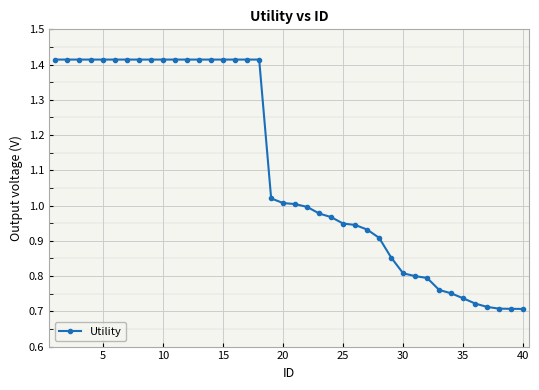

What is the sum of all values?

44.2